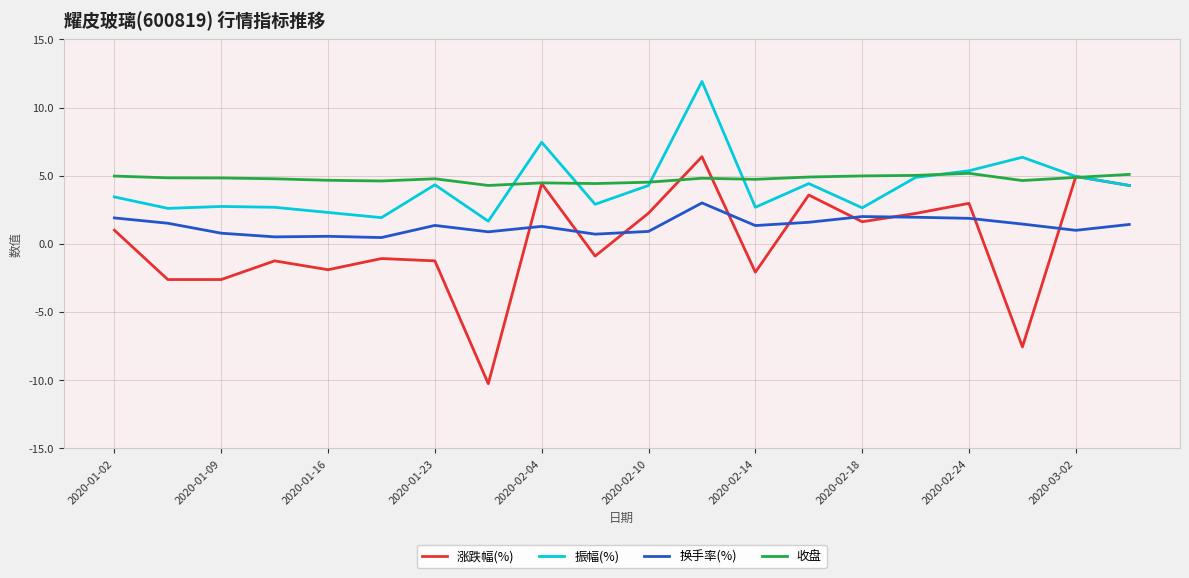

List the series in order of their peak value, lowest first.

换手率(%), 收盘, 涨跌幅(%), 振幅(%)